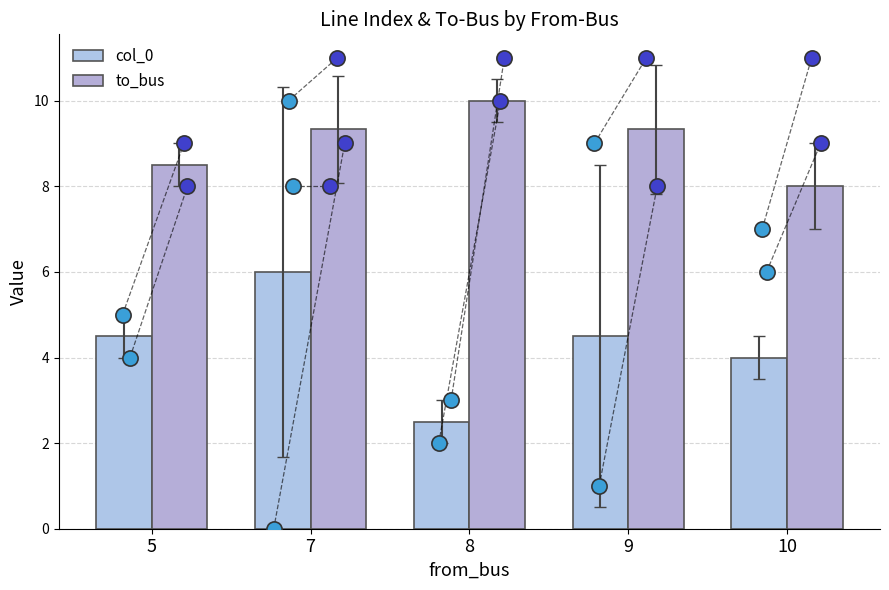

Which series reaches the minimum Y coordinate?

col_0